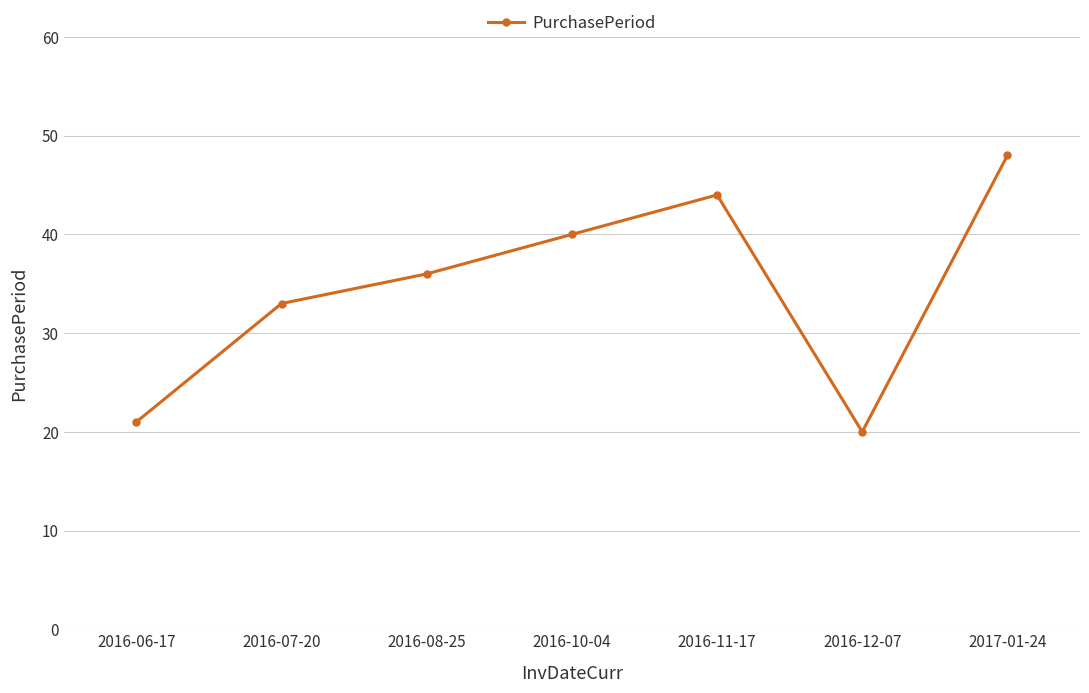

Where is the data nearest to the value 34?

2016-07-20